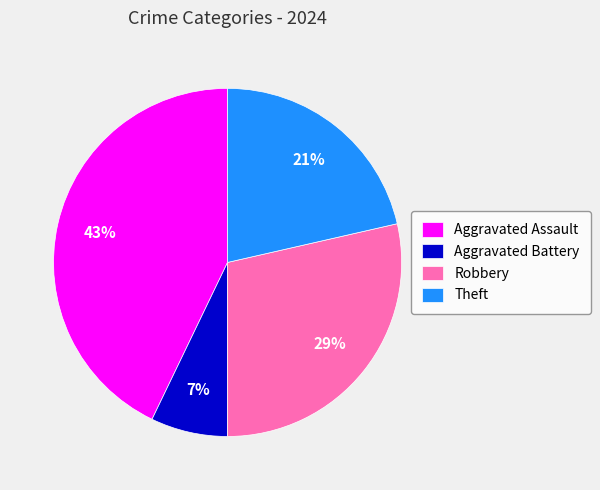

Which slice is the largest?

Aggravated Assault